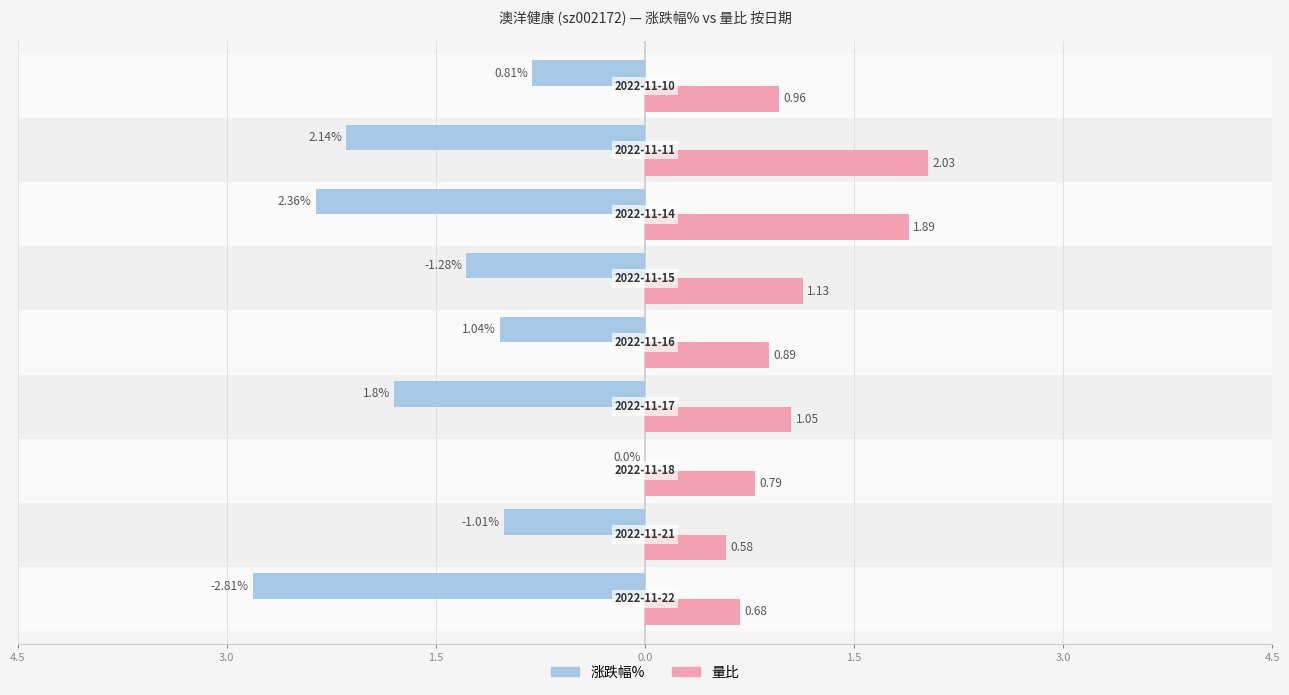

Reading left to right, transcribe all the data shown in this chart.

涨跌幅%: -2.8	-1.0	0.0	-1.8	-1.0	-1.3	-2.4	-2.1	-0.8
量比: 0.7	0.6	0.8	1.1	0.9	1.1	1.9	2.0	1.0